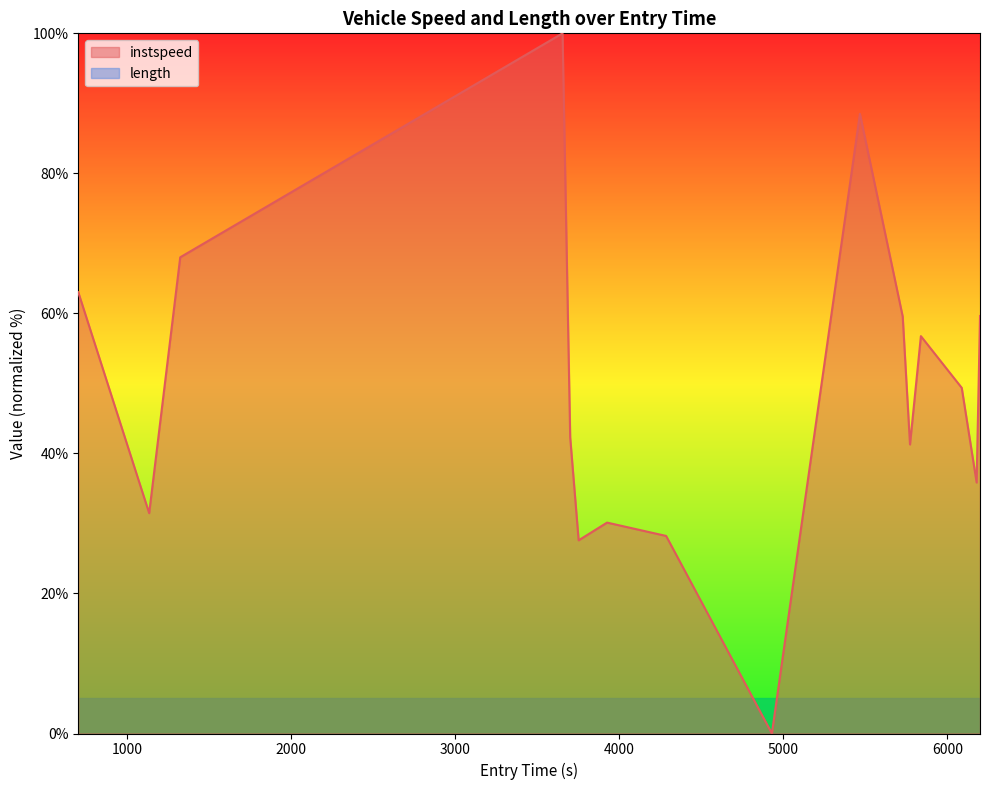

What is the difference between the maximum and minimum values?

100.0